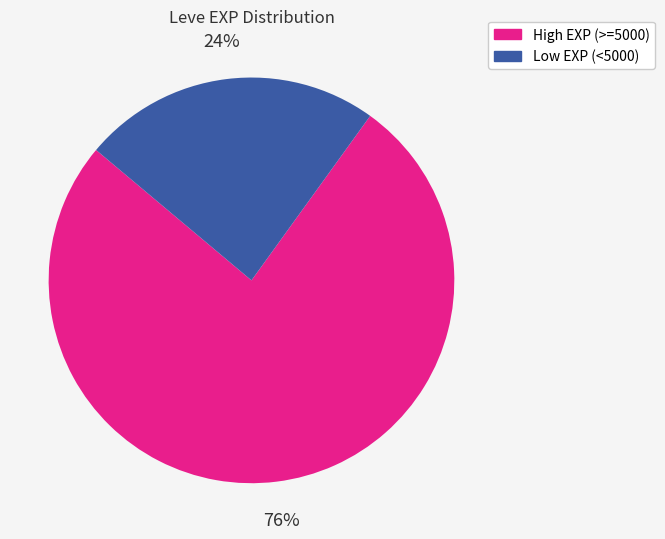

To the nearest percent, what is the difference between the largest and smallest slice percentages?

52%